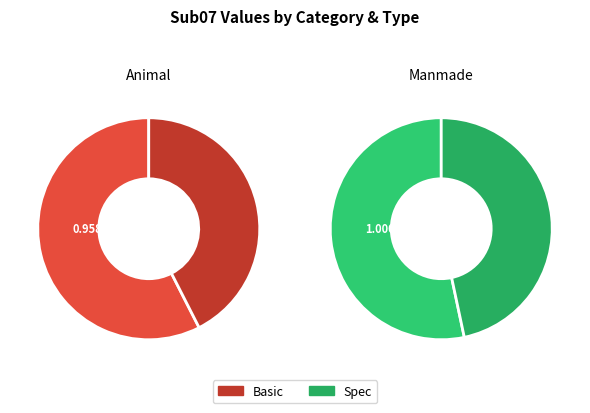

Which has a higher value, Basic_Animal or Basic_Manmade?

Basic_Manmade